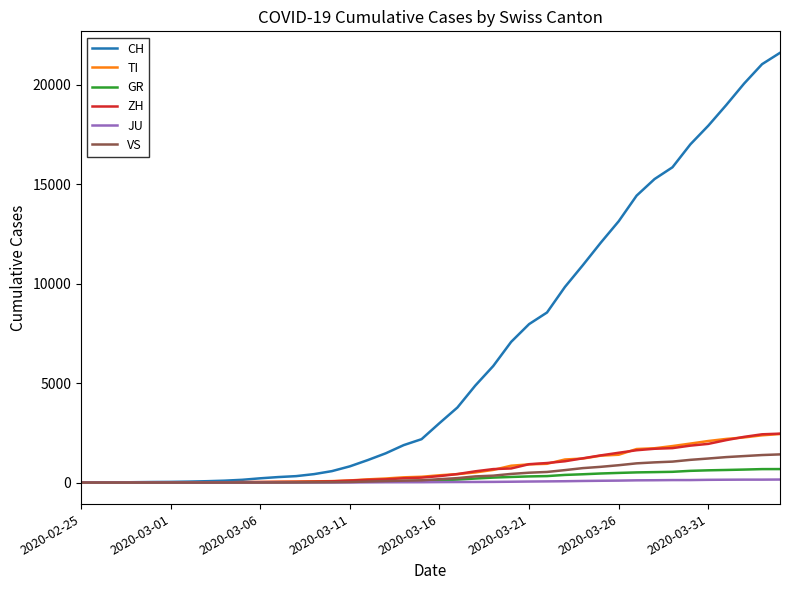

Which series has the largest range (max minus min)?

CH